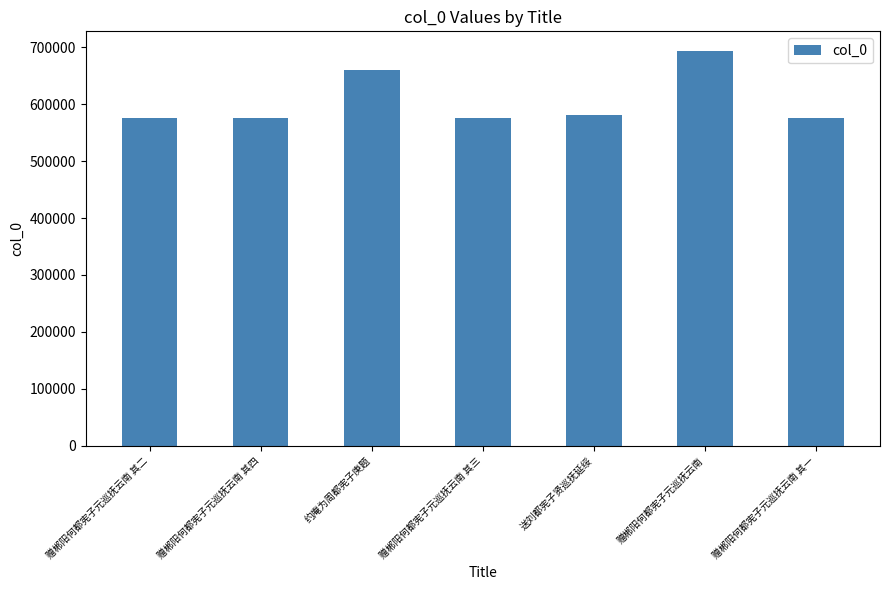

What is the ratio of the value at 赠郴阳何都宪子元巡抚云南 其一 to the value at 赠郴阳何都宪子元巡抚云南?

0.8